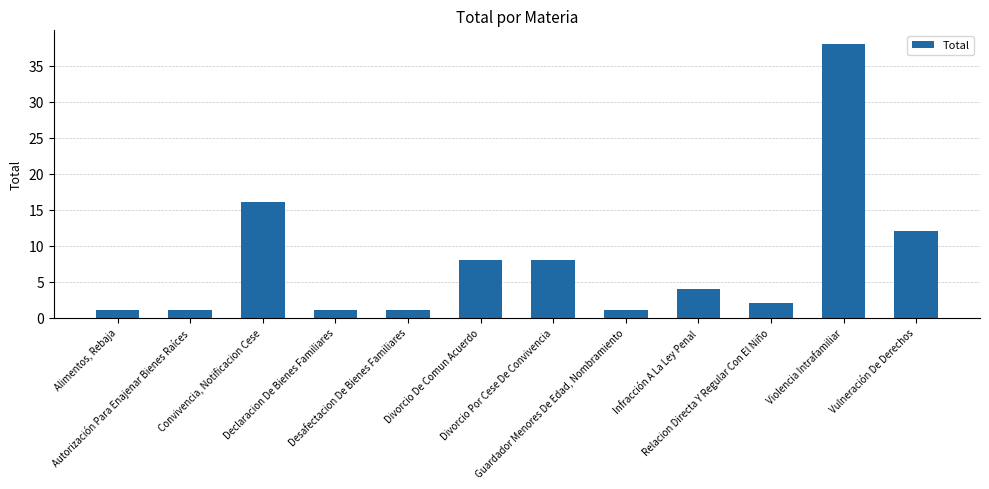

Approximately how many times larger is the value at Divorcio Por Cese De Convivencia compared to Convivencia, Notificacion Cese?

0.5